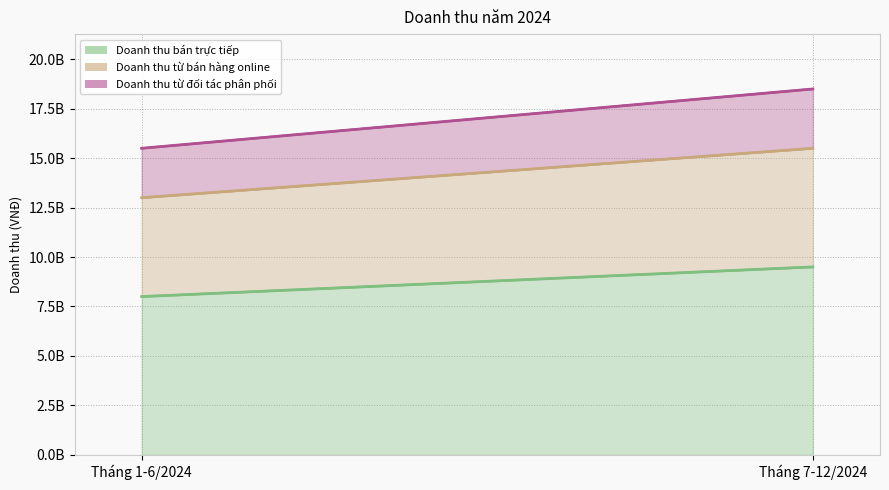

What is the label of the 1st point from the right?

Tháng 7-12/2024